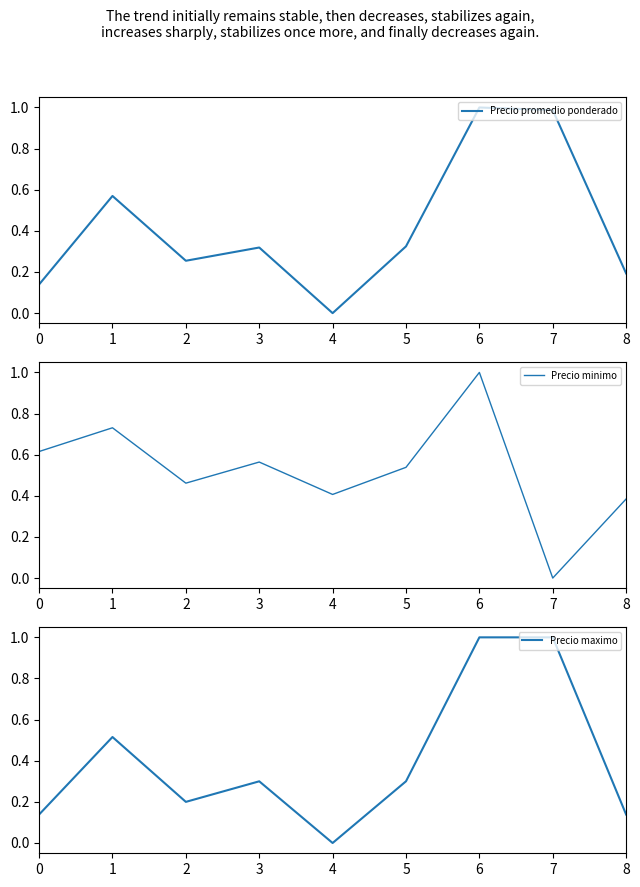

Which series changed the most between 4 and 7?

Precio maximo